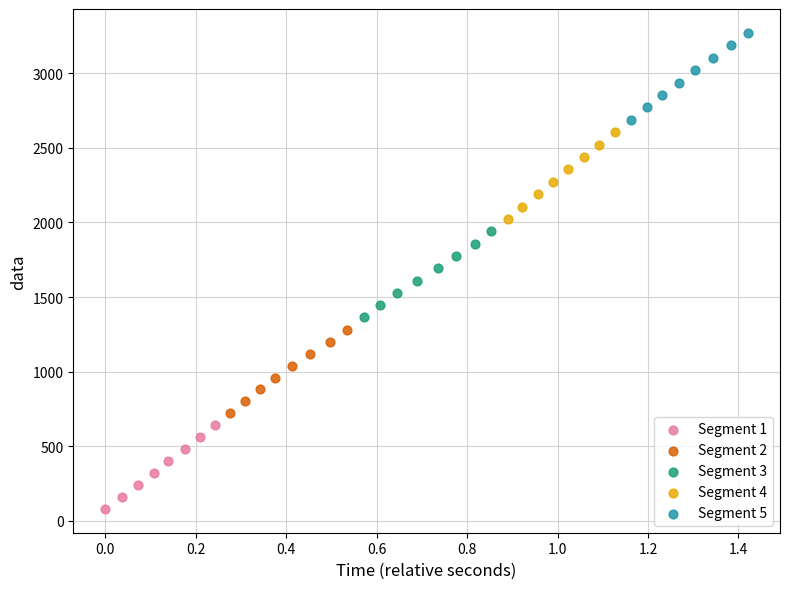

Which series reaches the minimum Y coordinate?

Segment 1